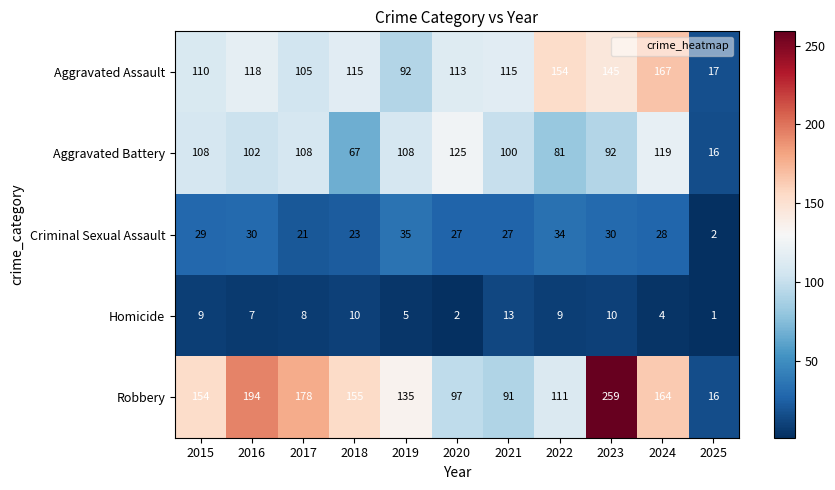

What is the approximate value of Aggravated Battery at 2021, to the nearest 10?

100